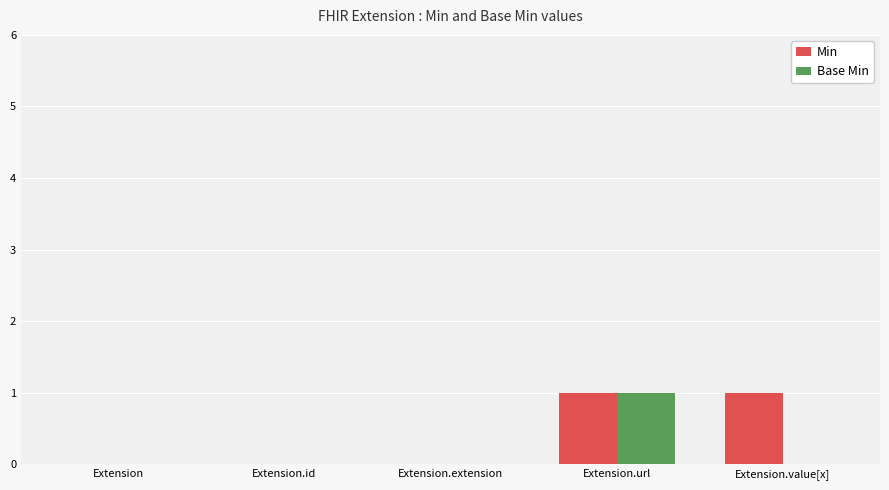

Between Extension.url and Extension.value[x], which series saw the biggest shift?

Base Min